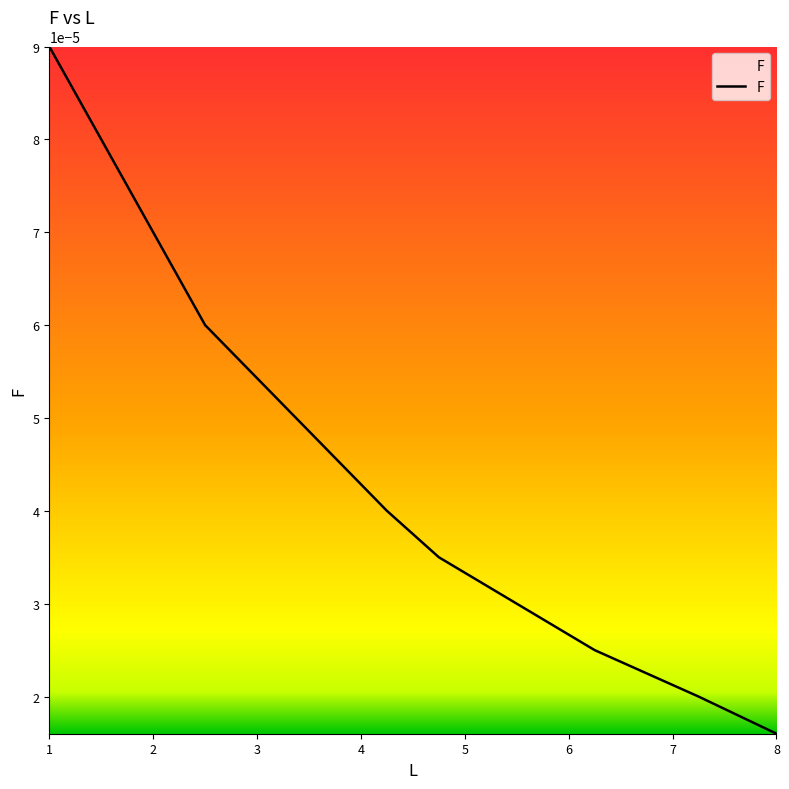

True or false: the data has more than 1 interior local peaks.

False